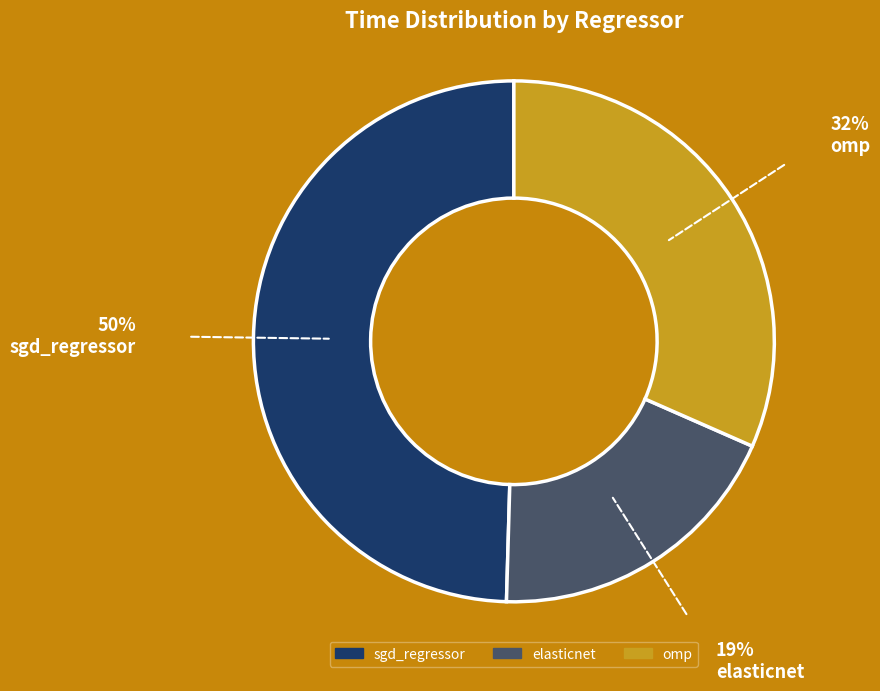

How many slices are in this pie chart?

3